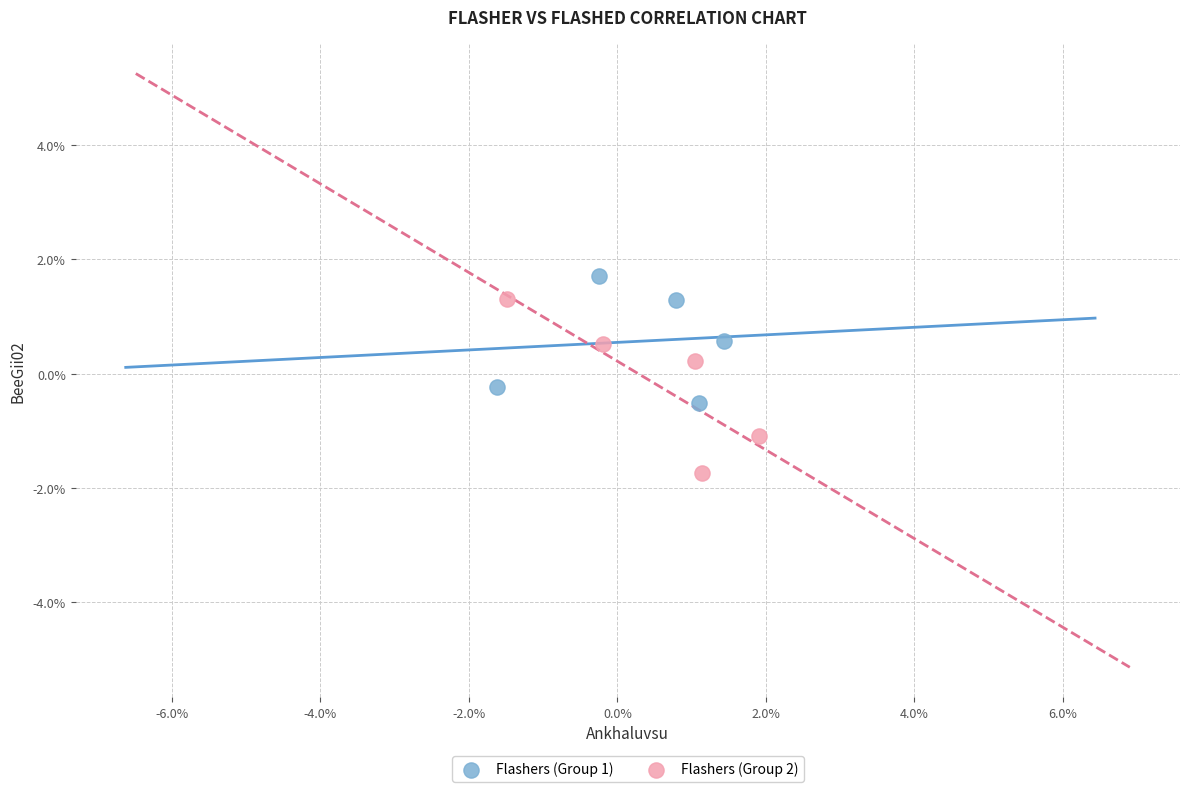

Which series reaches the minimum Y coordinate?

Flashers (Group 2)